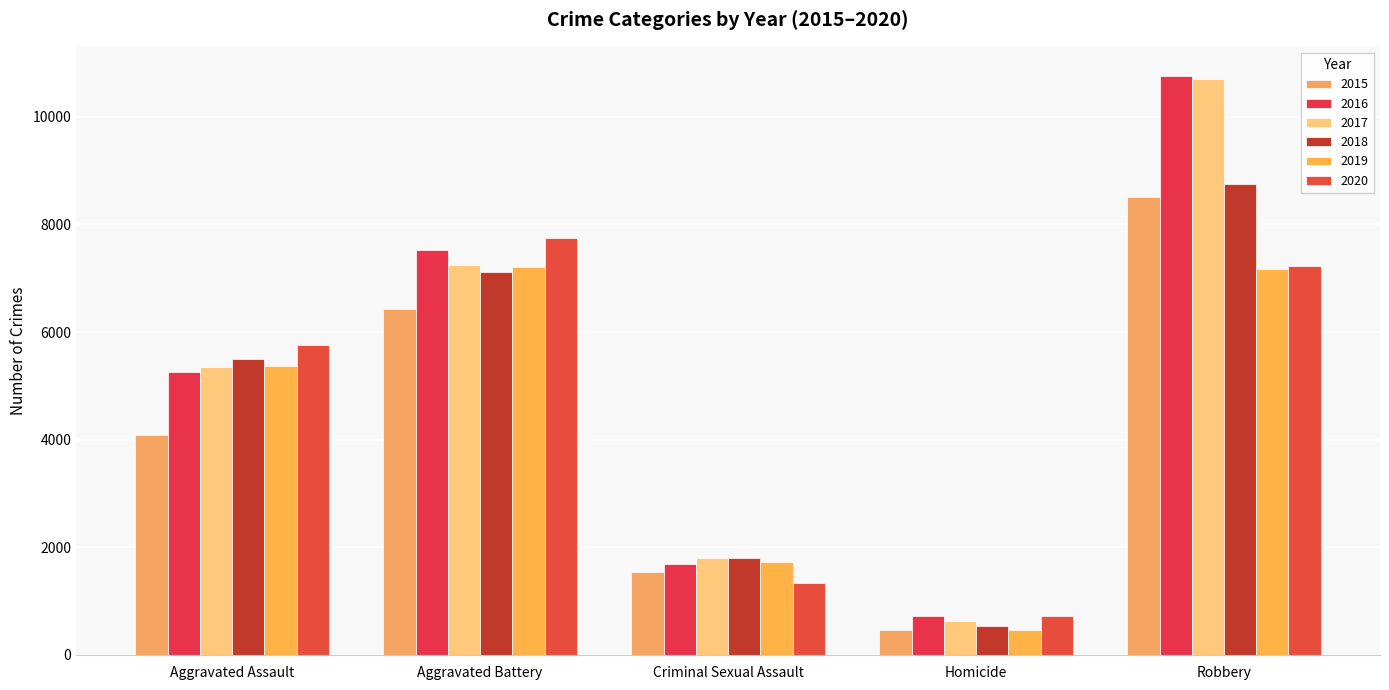

Count the number of data series in this chart.

6